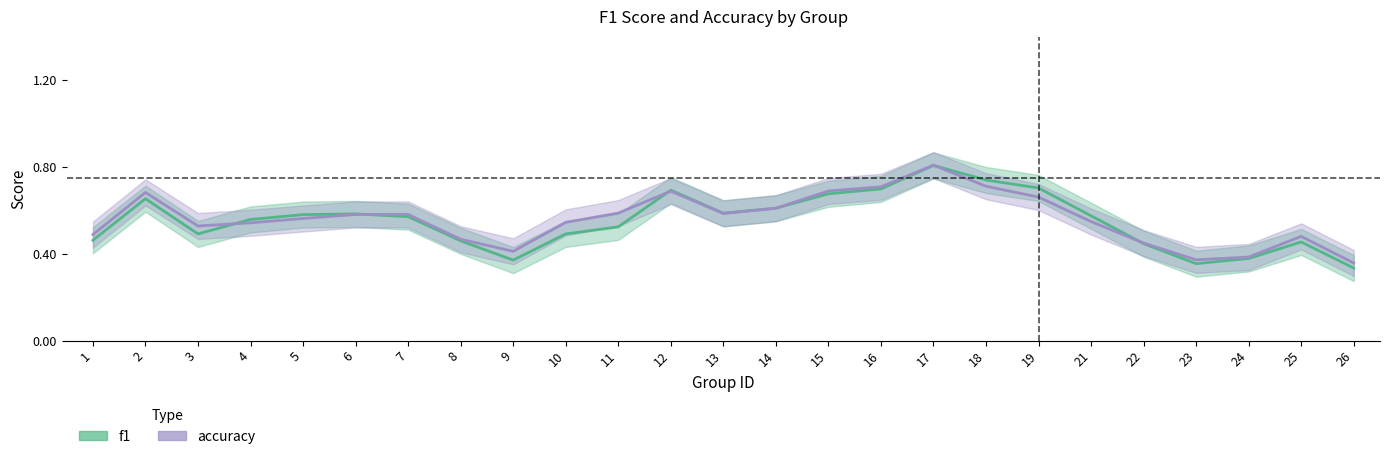

Which series ends up on top after the final intersection of accuracy and f1?

accuracy